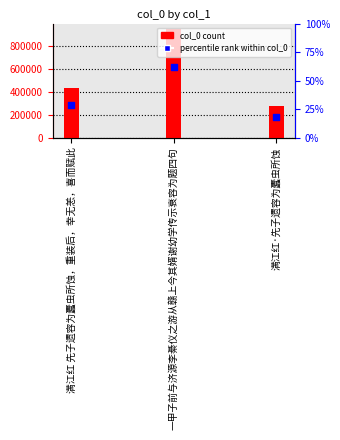

Is the value of percentile rank within col_0 at 满江红 先子遗容为蠹虫所蚀，重装后，幸无恙，喜而赋此 greater than the value of col_0 at 满江红 先子遗容为蠹虫所蚀，重装后，幸无恙，喜而赋此?

No